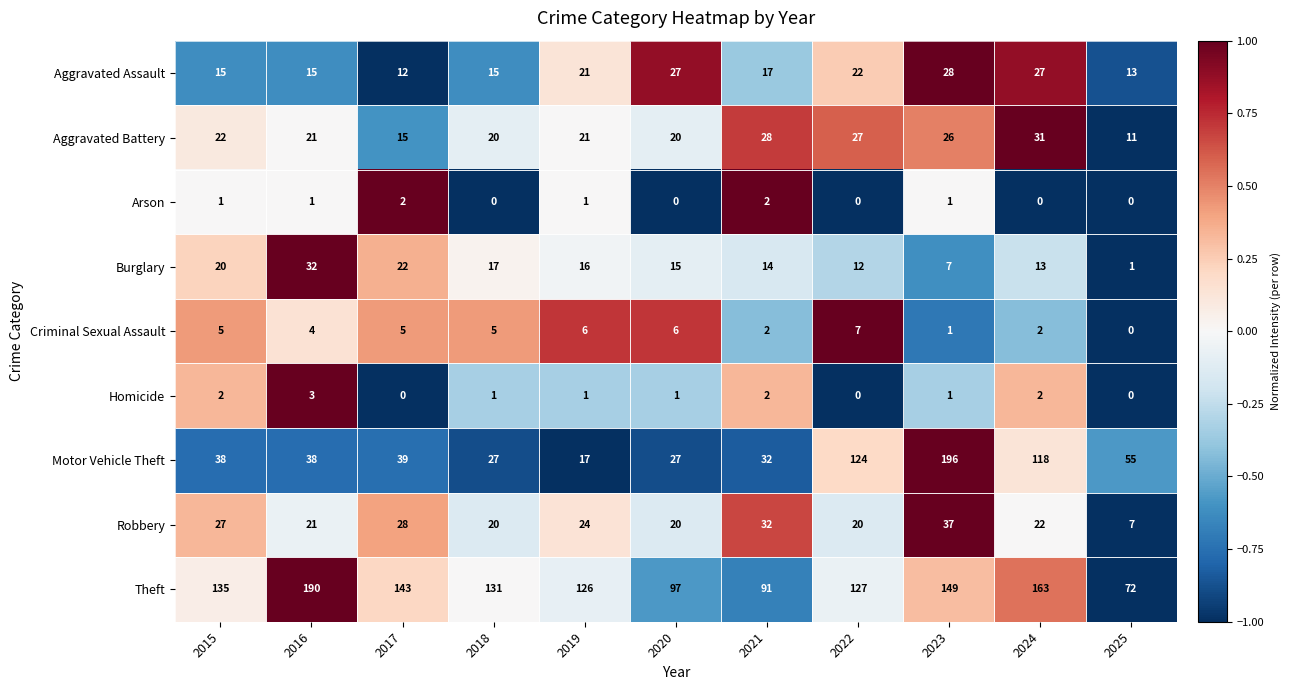

What is the difference between the Burglary values at 2020 and 2015?

5